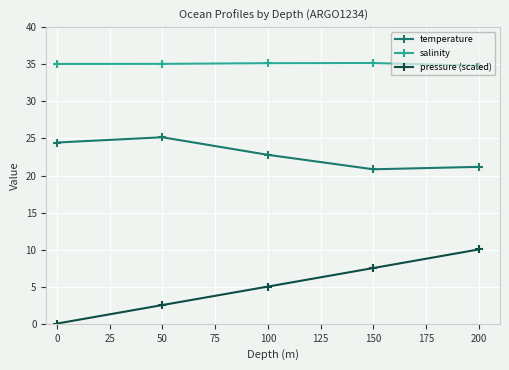

How many lines are shown in the chart?

3